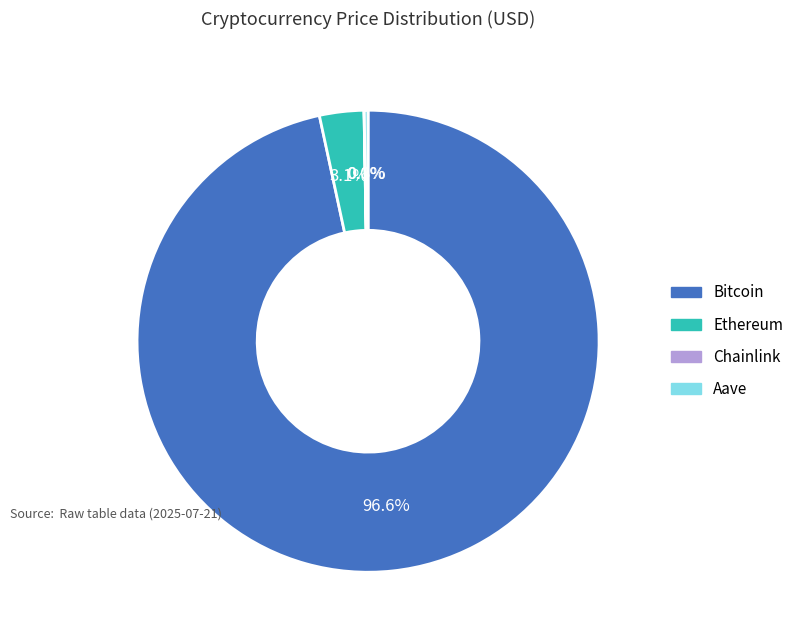

Does Bitcoin represent more than half of the total?

Yes